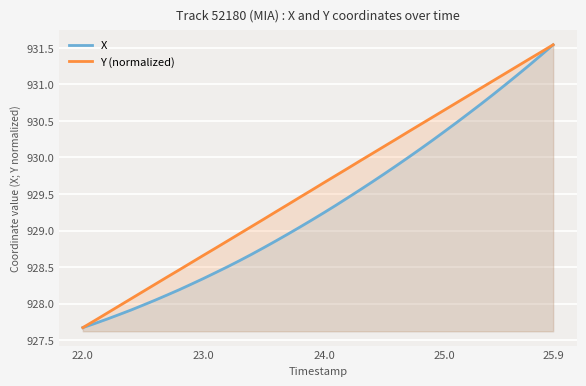

What is the minimum value shown in the chart?

927.7